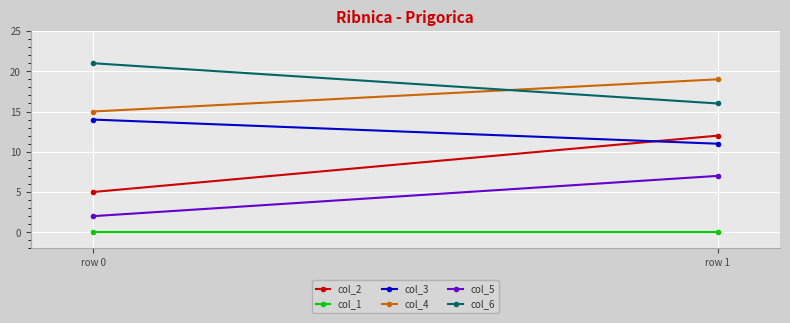

How many col_3 values are between 11 and 14?

2